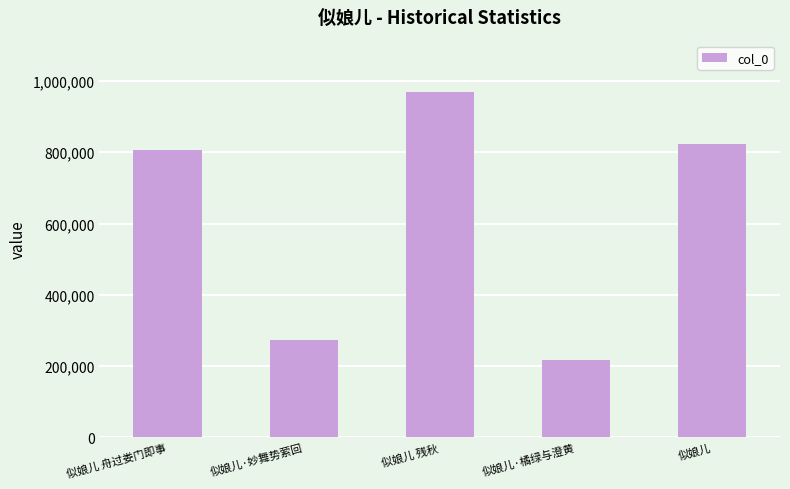

Which has a higher value, 似娘儿·妙舞势萦回 or 似娘儿 残秋?

似娘儿 残秋